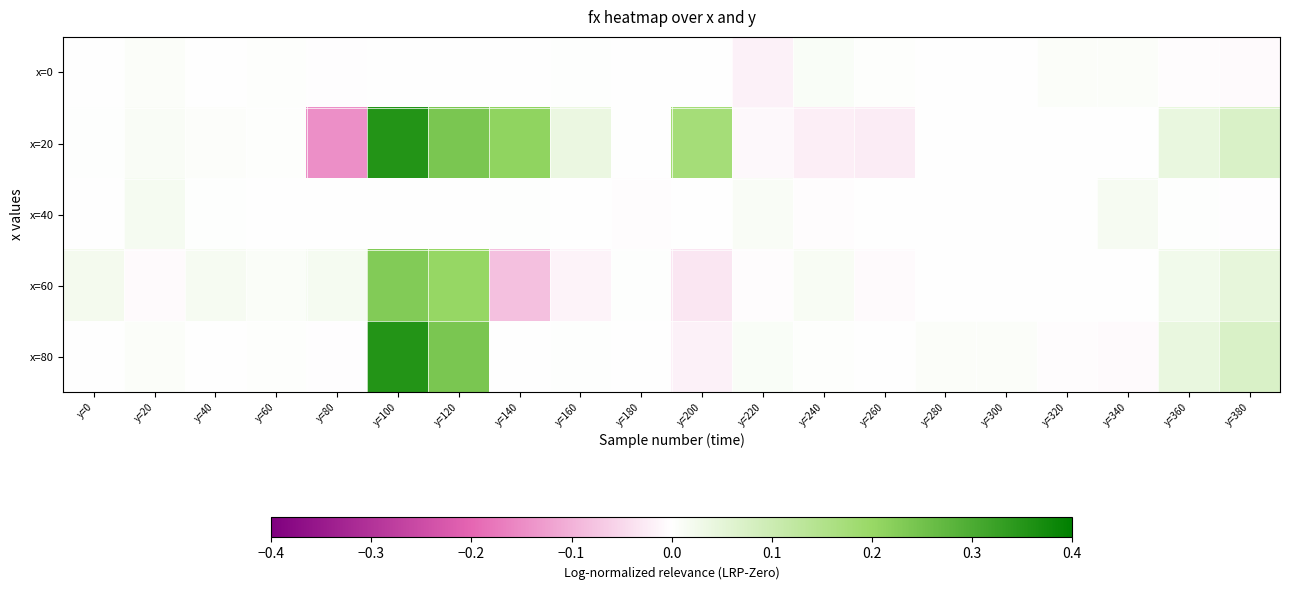

Which series has the widest spread of values?

x=20